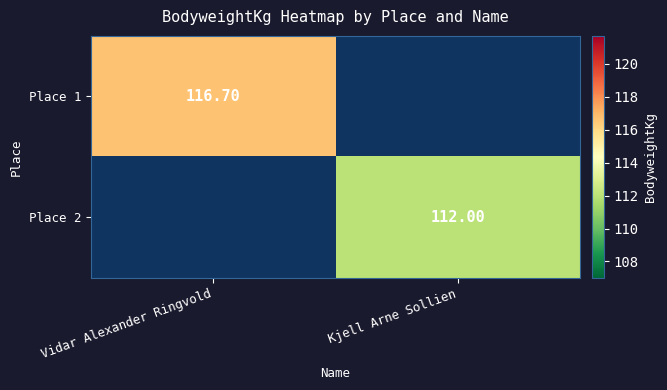

List the labels in order of Place 1 value, smallest first.

Vidar Alexander Ringvold, Kjell Arne Sollien